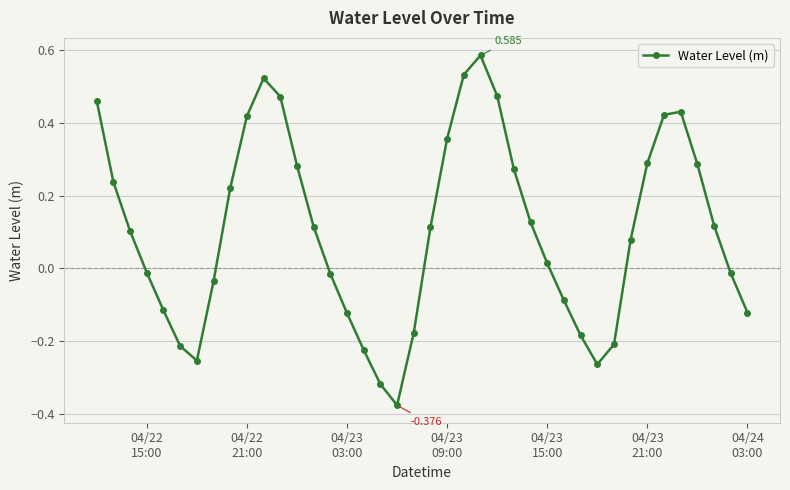

How many distinct data groups are displayed?

1